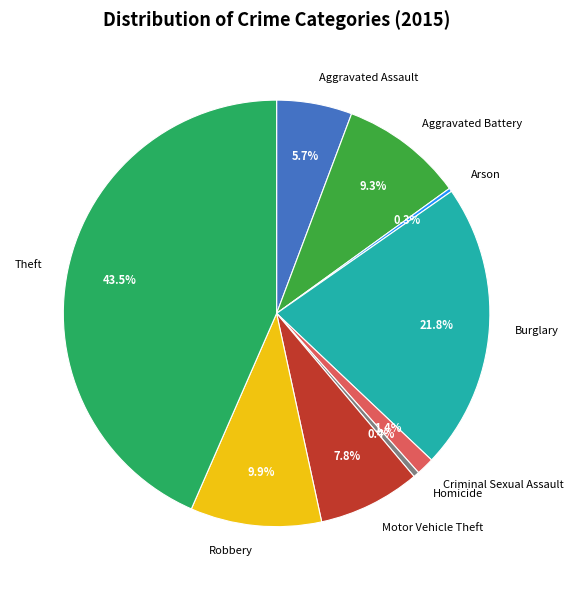

To the nearest percent, what is the difference between the Robbery and Homicide slice percentages?

9%